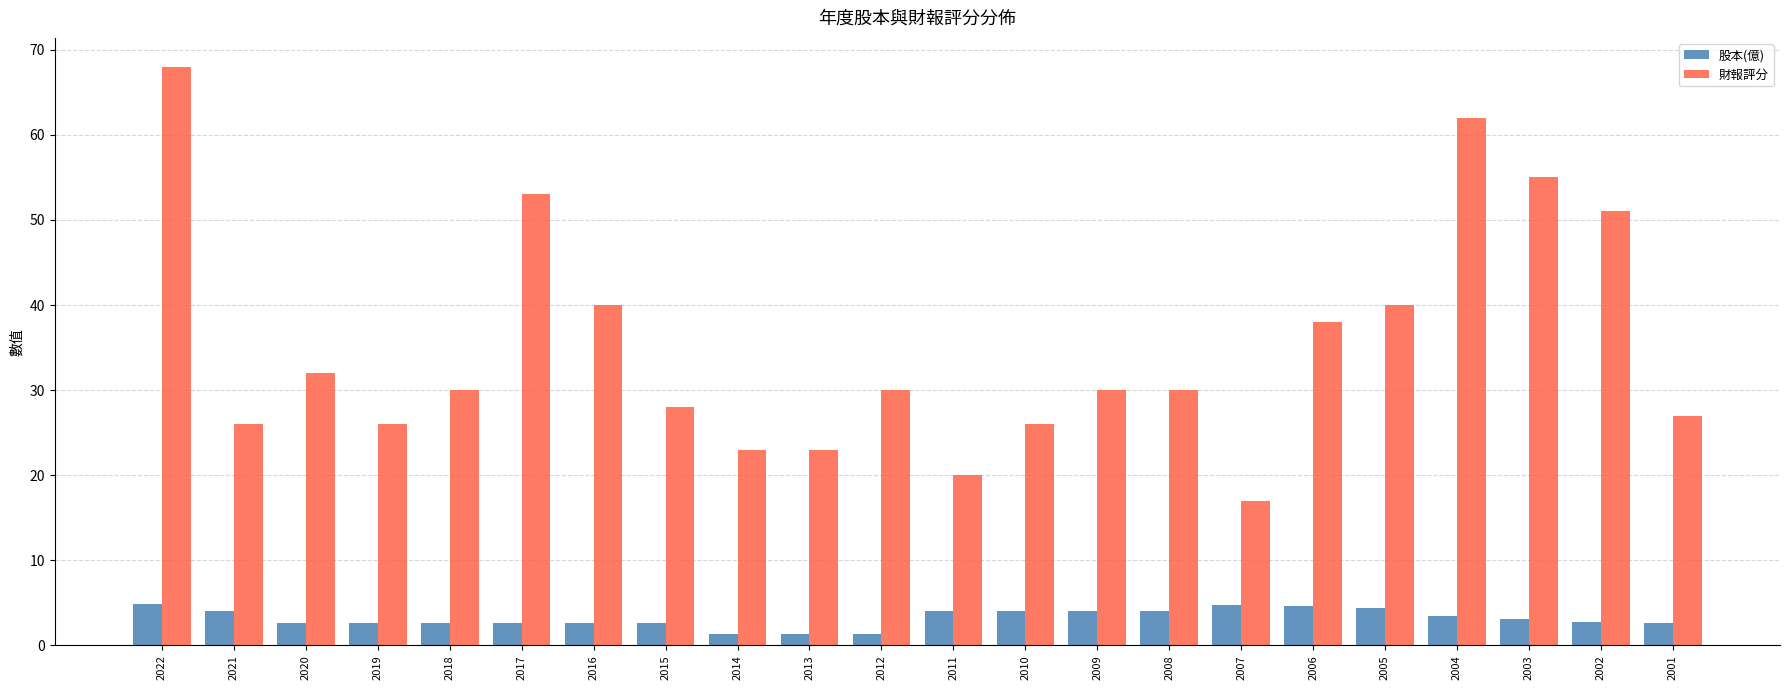

What is the total value across all series at 2011?

24.0